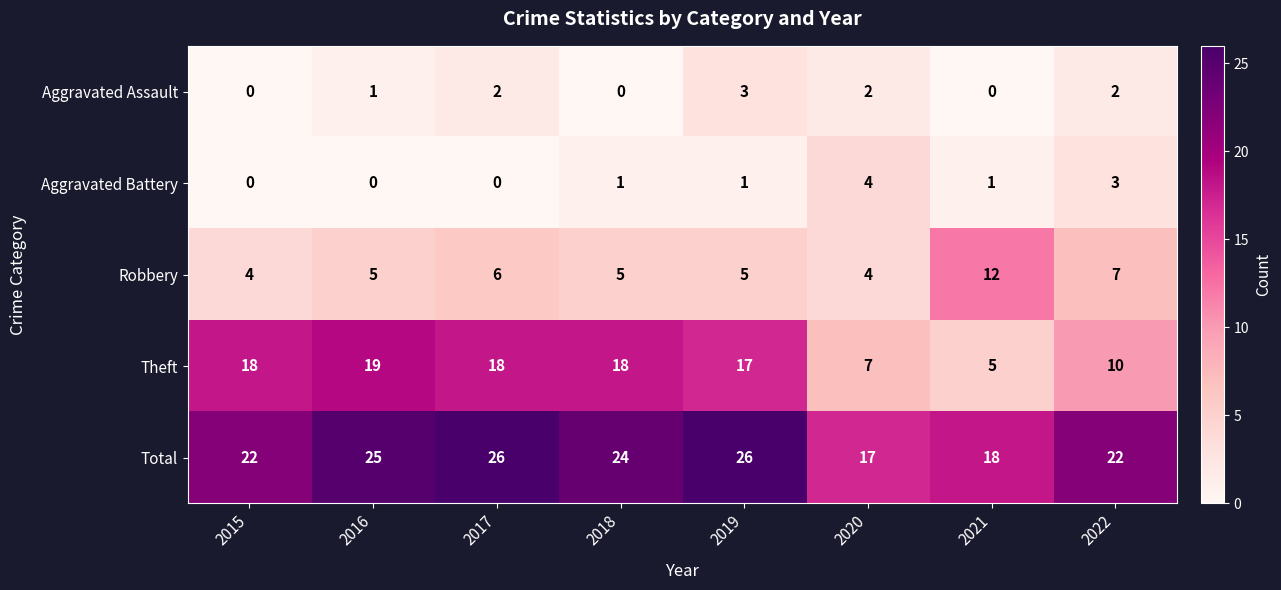

The value of Robbery at 2017 is 6. True or false?

True